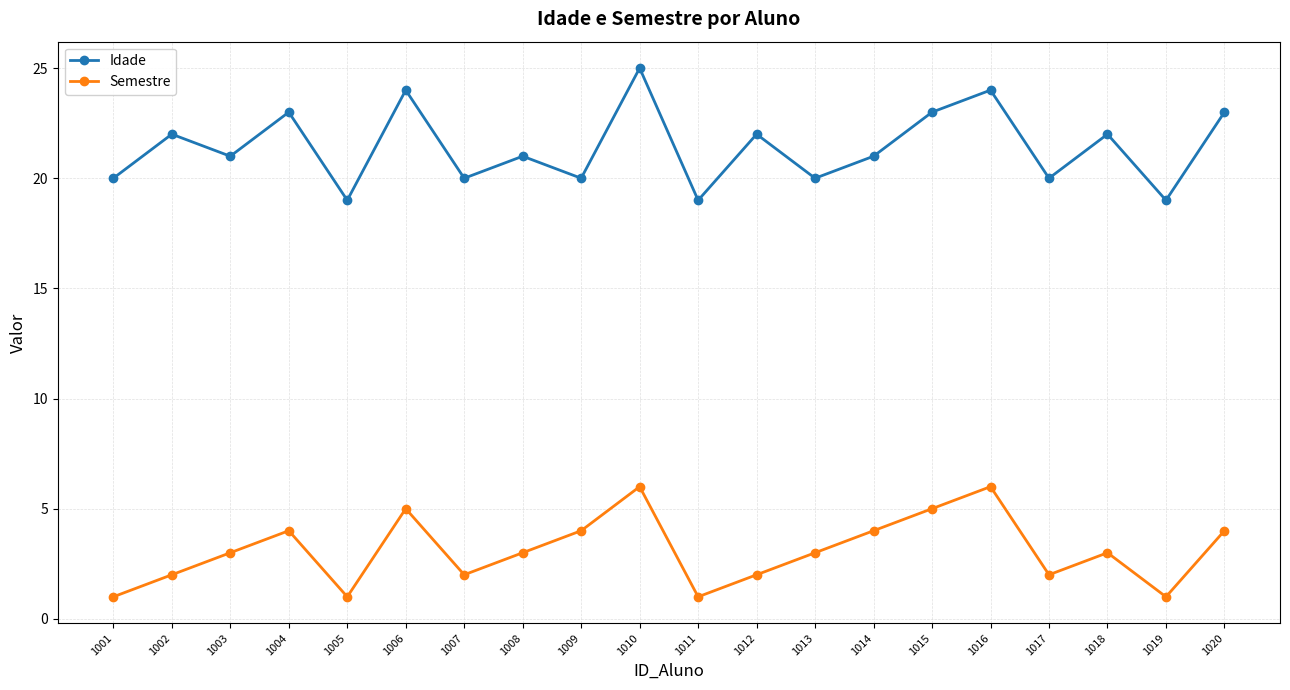

True or false: Semestre and Idade intersect in this chart.

False